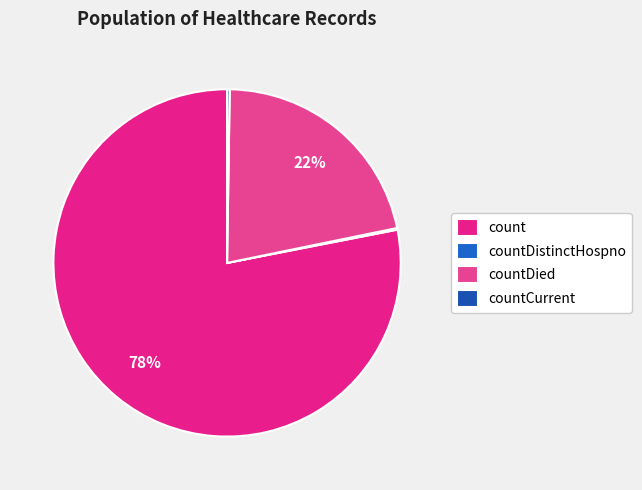

What is the majority slice?

count